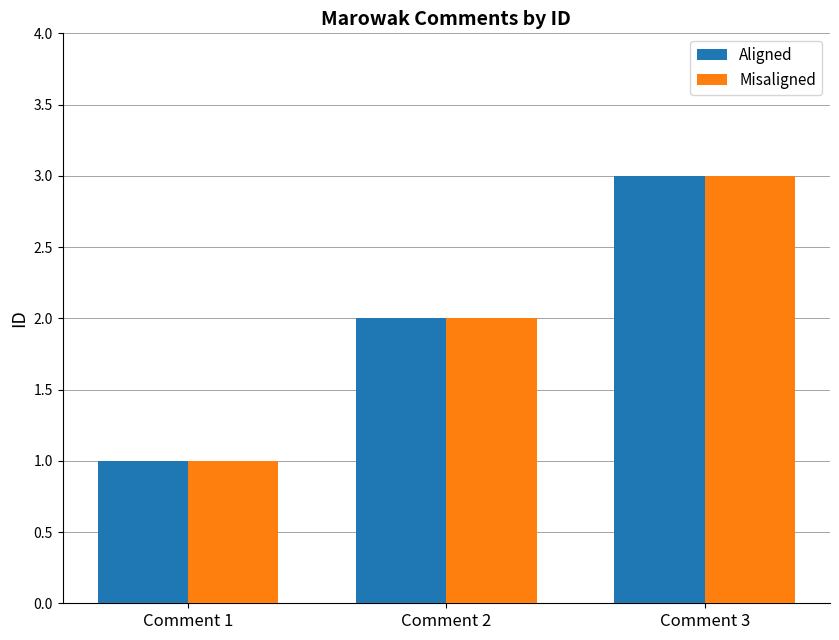

What is the sum of all Aligned values?

6